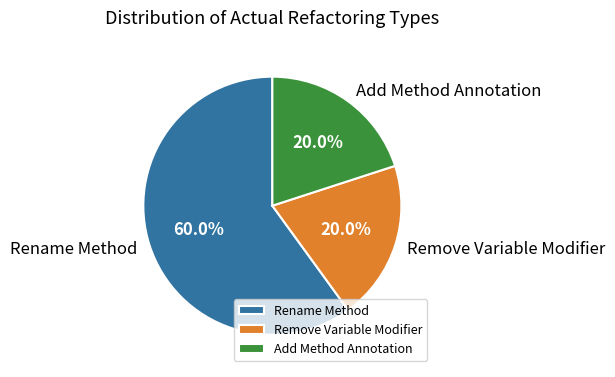

The Remove Variable Modifier slice represents 20% of the pie. True or false?

True